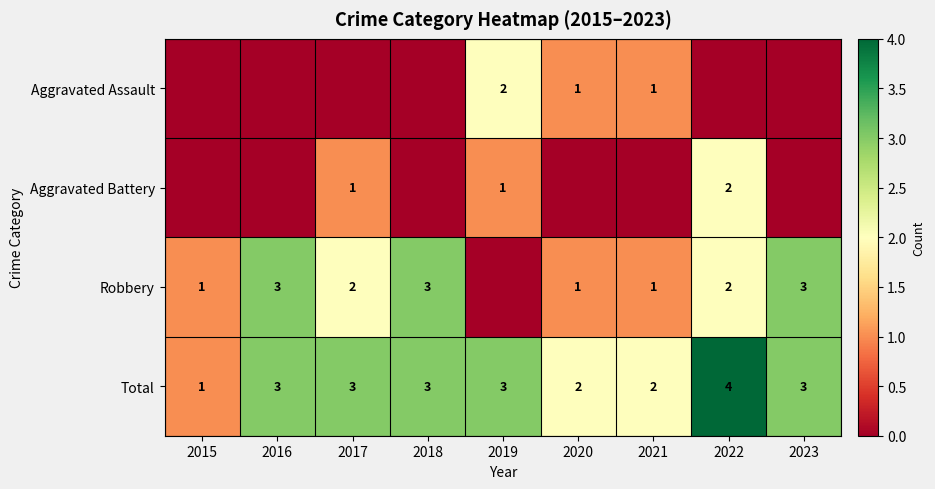

Count the Total values in the range 2 to 3.

7